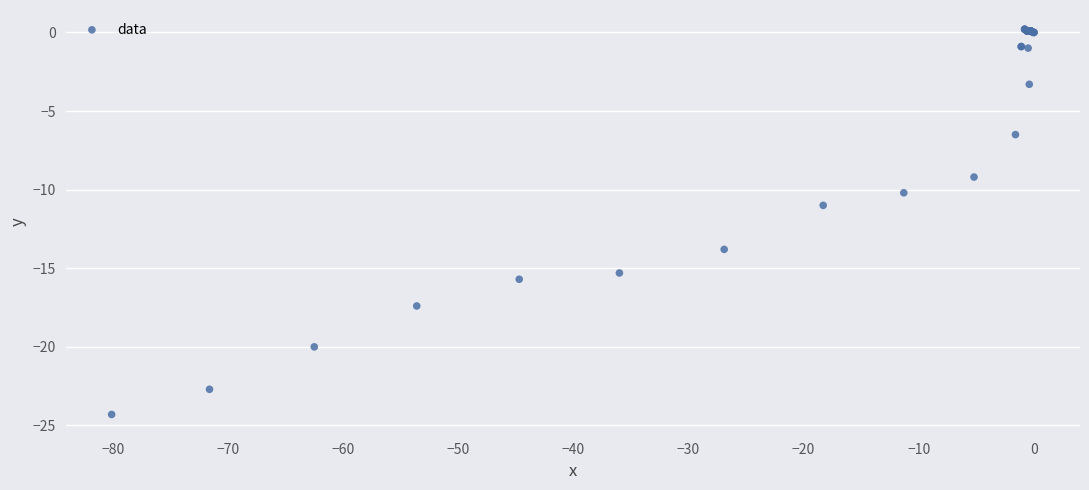

What Y value in the scatter plot is closest to -12?

-11.0